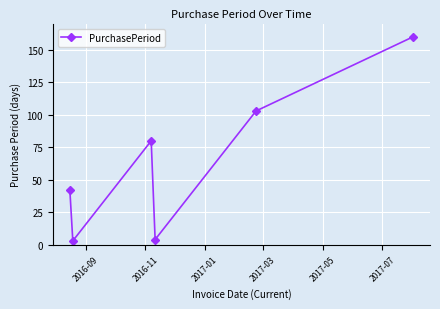

How many lines are shown in the chart?

1